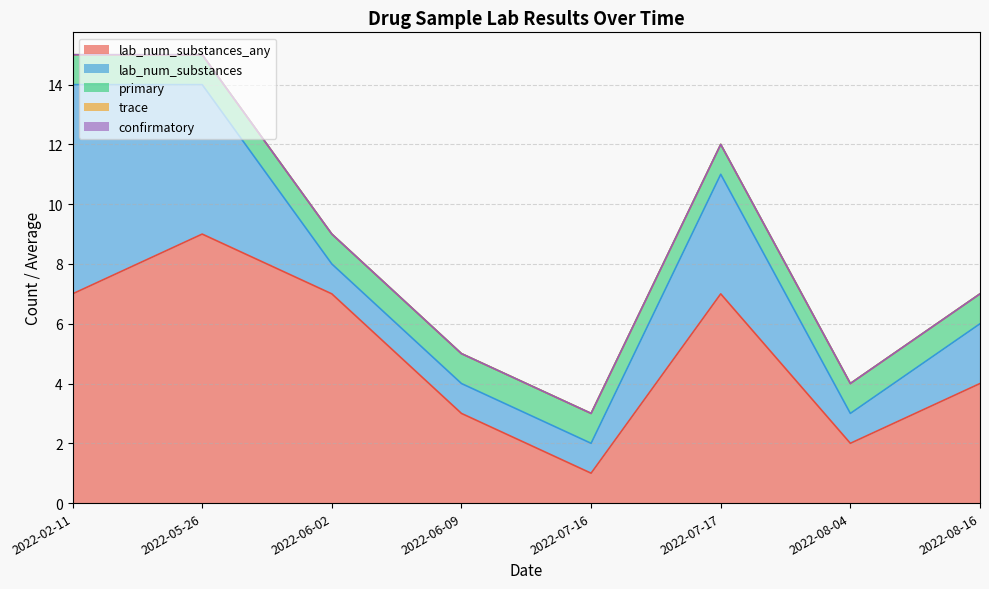

True or false: primary and trace intersect in this chart.

False